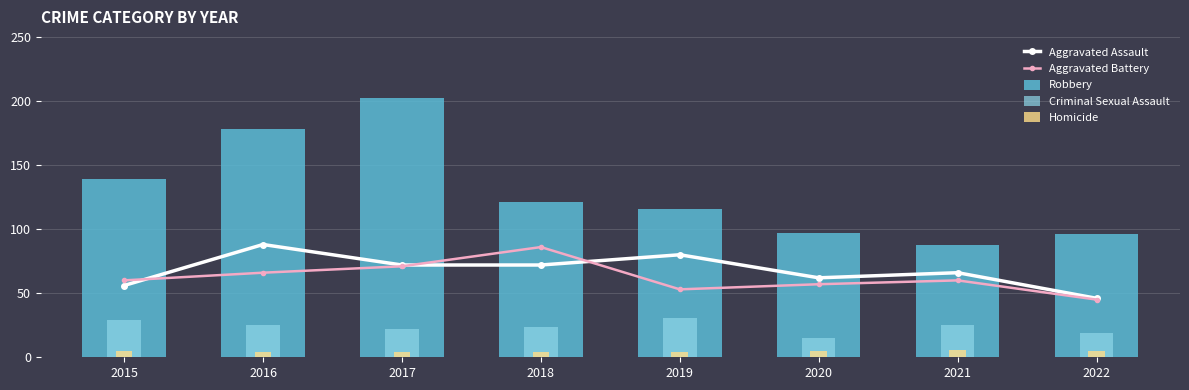

What is the spread (max minus min) of values at 2019?

112